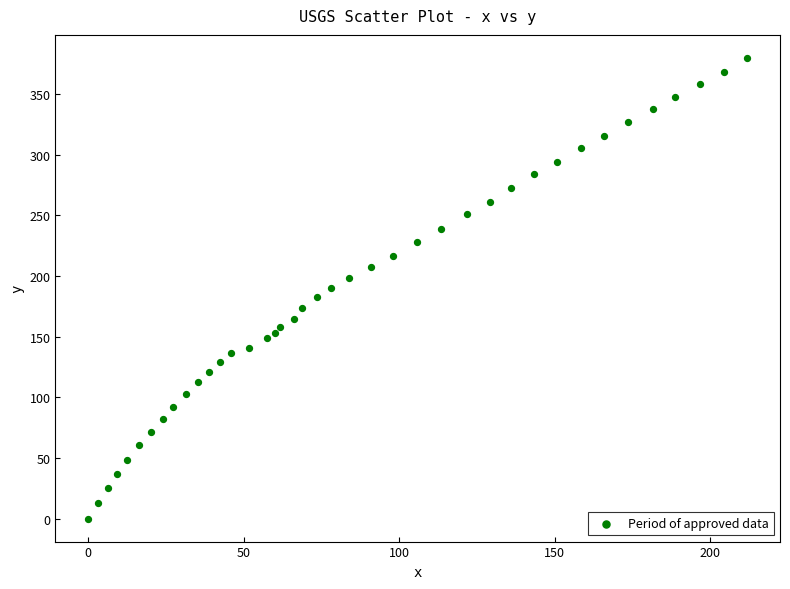

What is the range of Y values (max minus min)?

379.9